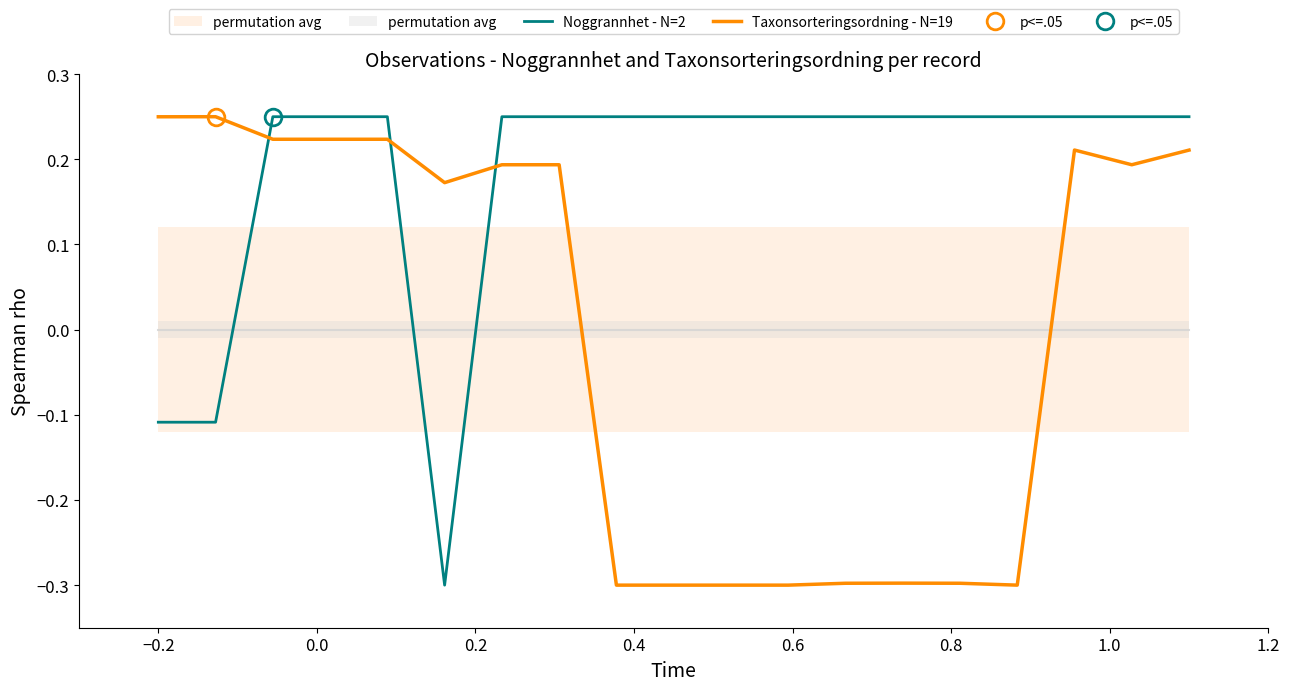

Reading left to right, transcribe all the data shown in this chart.

Noggrannhet - N=2: -0.1	-0.1	0.3	0.3	0.3	-0.3	0.3	0.3	0.3	0.3	0.3	0.3	0.3	0.3	0.3	0.3	0.3	0.3	0.3
Taxonsorteringsordning - N=19: 0.2	0.3	0.2	0.2	0.2	0.2	0.2	0.2	-0.3	-0.3	-0.3	-0.3	-0.3	-0.3	-0.3	-0.3	0.2	0.2	0.2